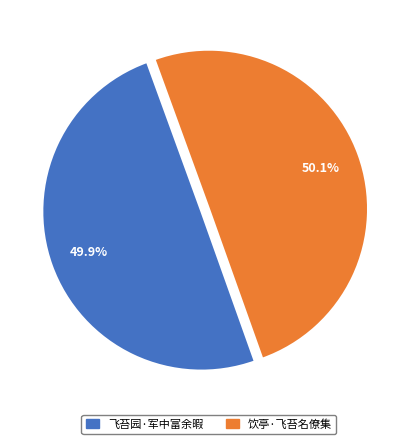

How much of the chart is everything except 飞苔园·军中富余暇?

50.1%